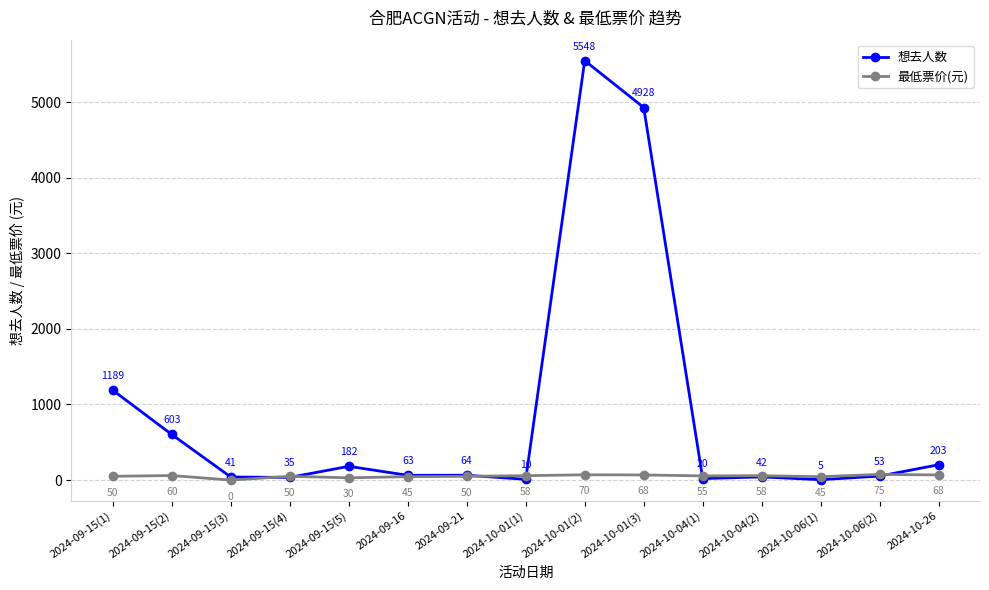

Where do 想去人数 and 最低票价(元) first cross each other?

2024-09-15(3) and 2024-09-15(4)